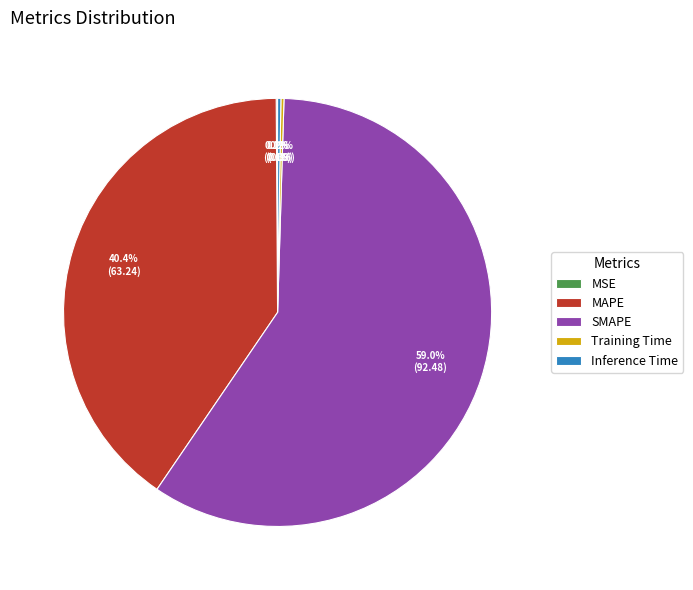

Is SMAPE the majority of the pie?

Yes